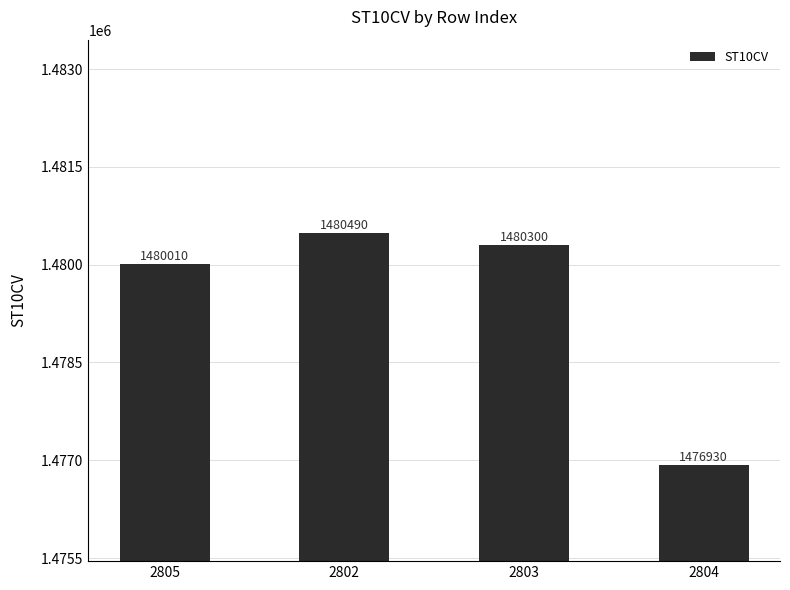

The value at 2803 is 1480300. True or false?

True